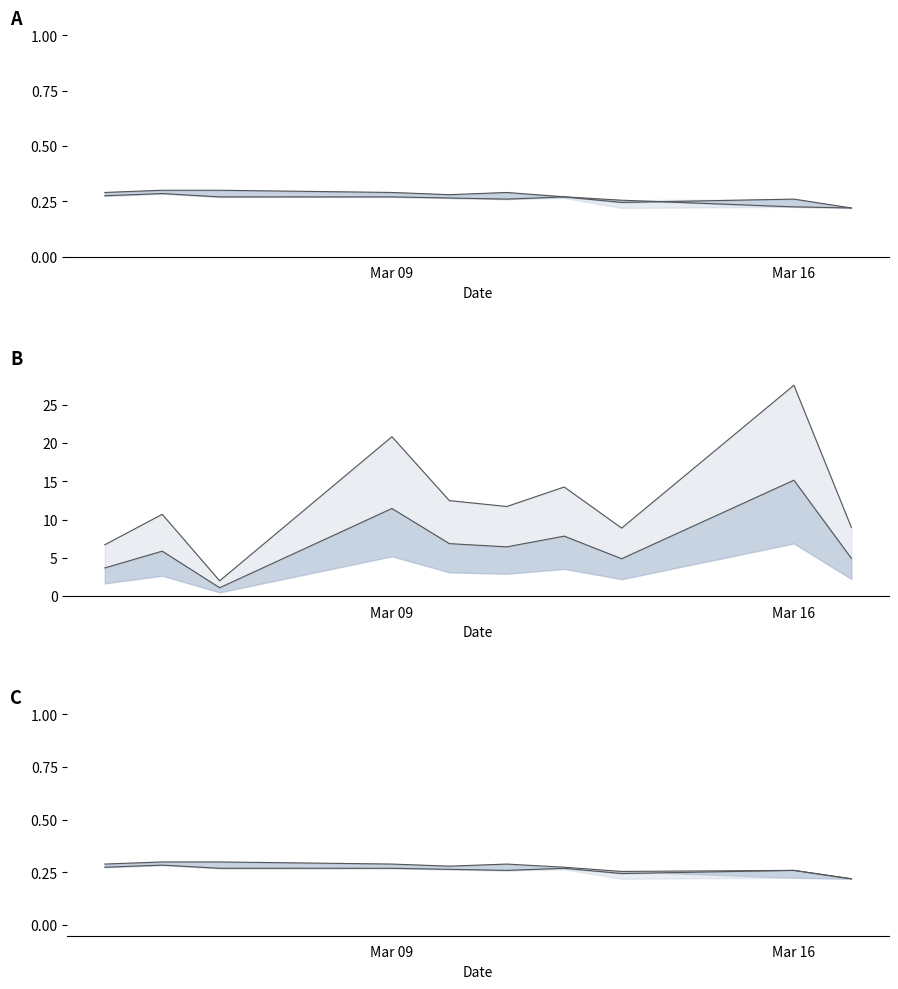

In close, how many points are higher than both neighbors (excluding endpoints)?

1